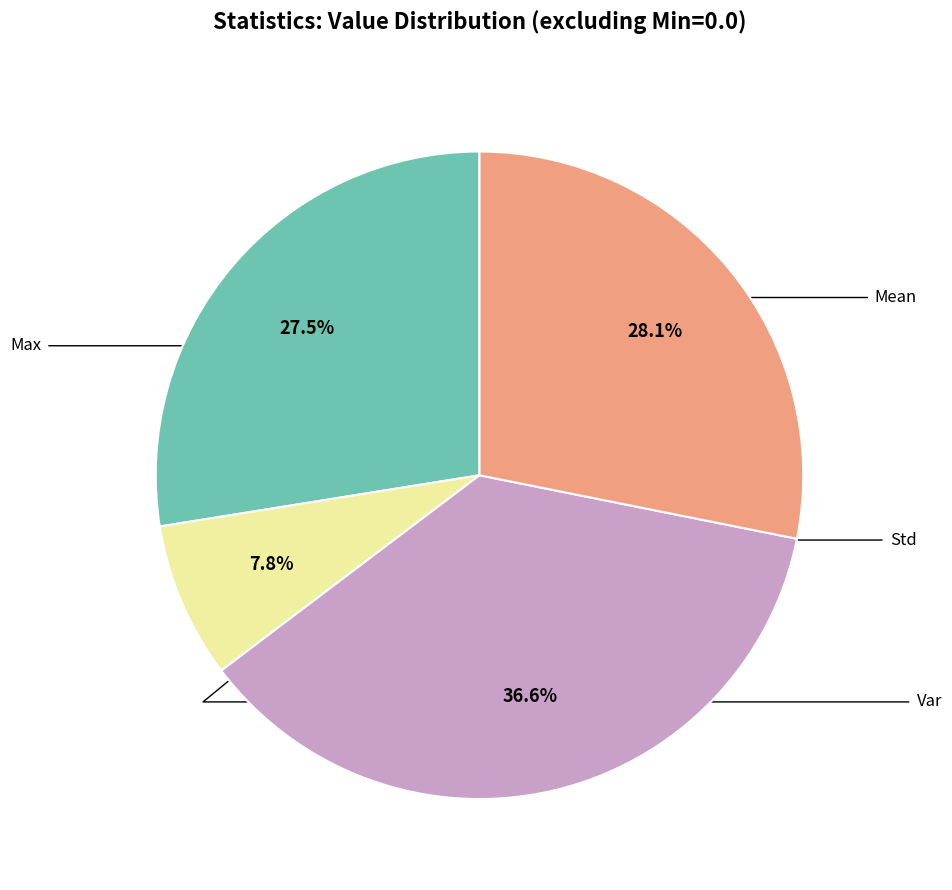

Is it true that Std is 14% of the pie?

False